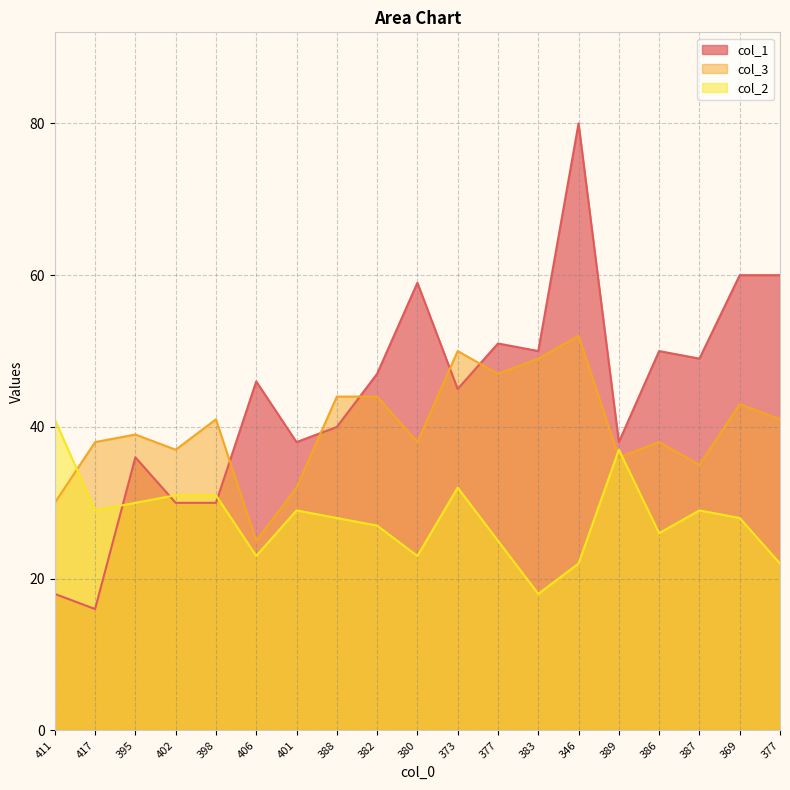

What are all the series names shown in the legend?

col_1, col_3, col_2